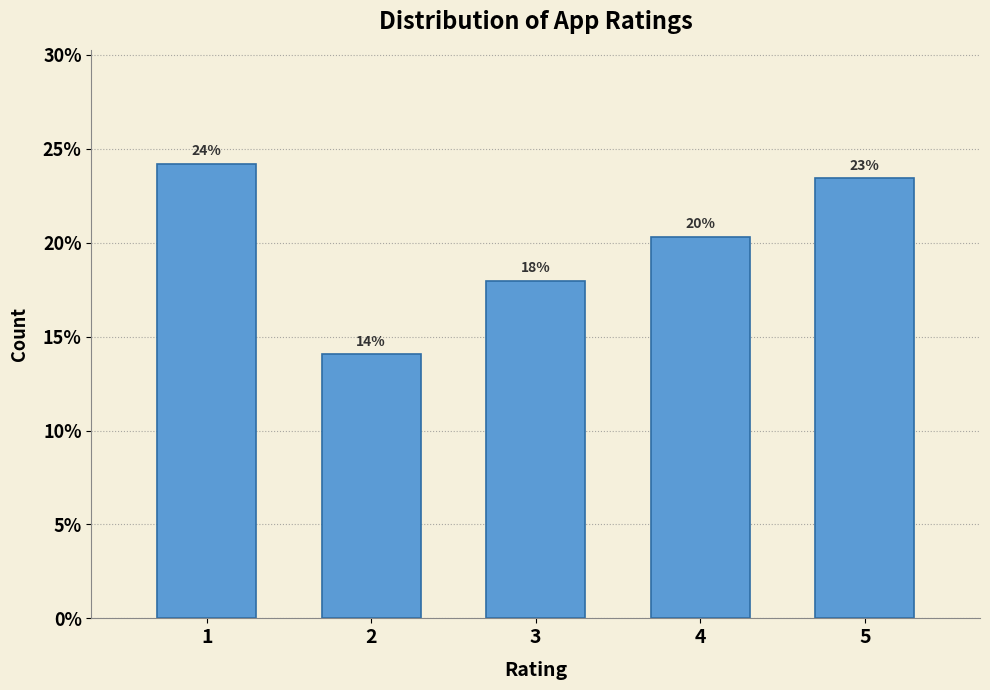

How many bars are there in total?

5